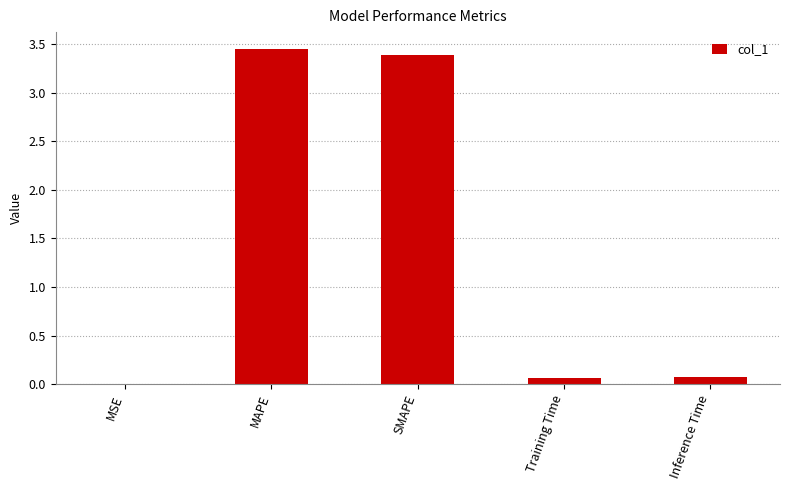

What is the approximate value at Training Time?

0.1